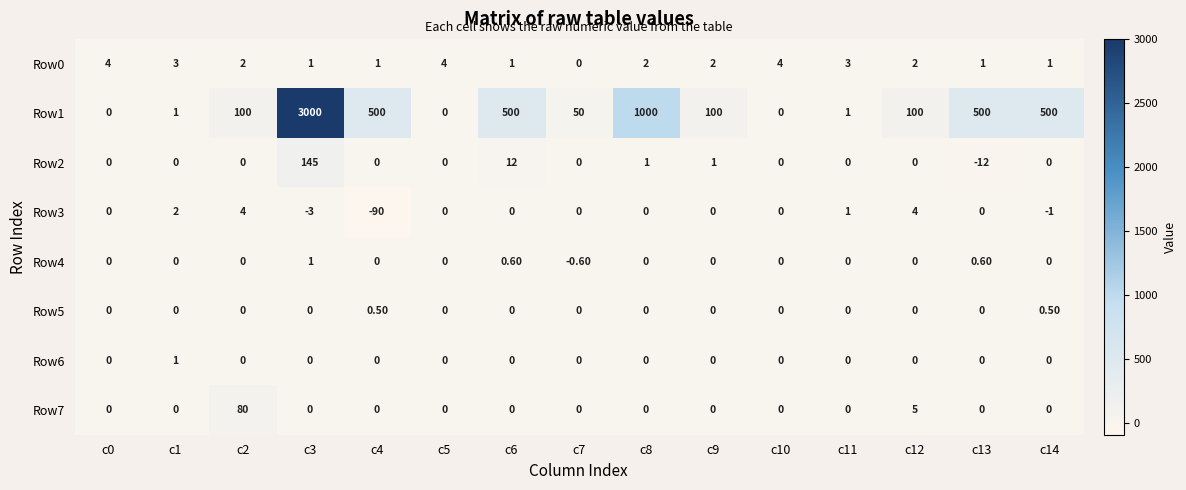

At which category is the sum across all series the highest?

c3